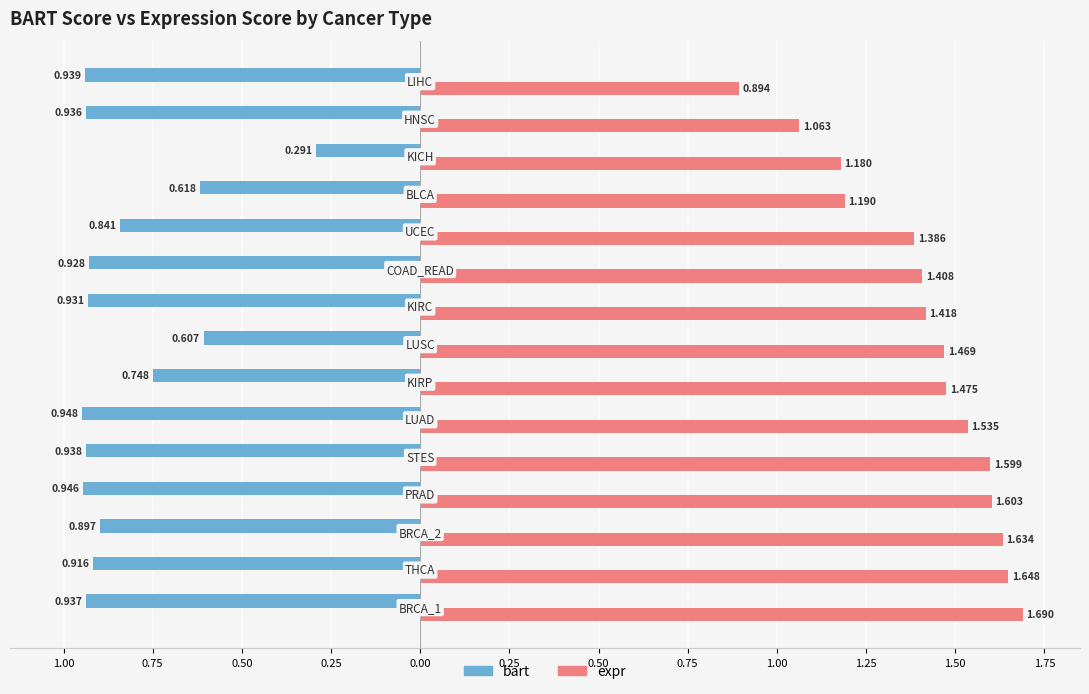

What is the difference between the maximum and minimum values in the bart series?

0.7